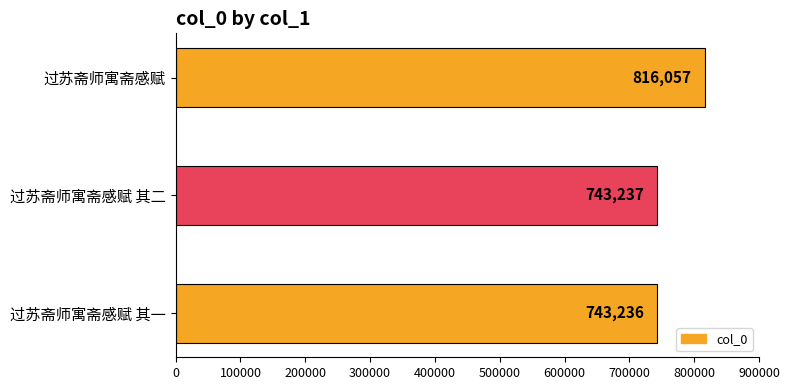

Where is the data nearest to the value 779646?

过苏斋师寓斋感赋 其二